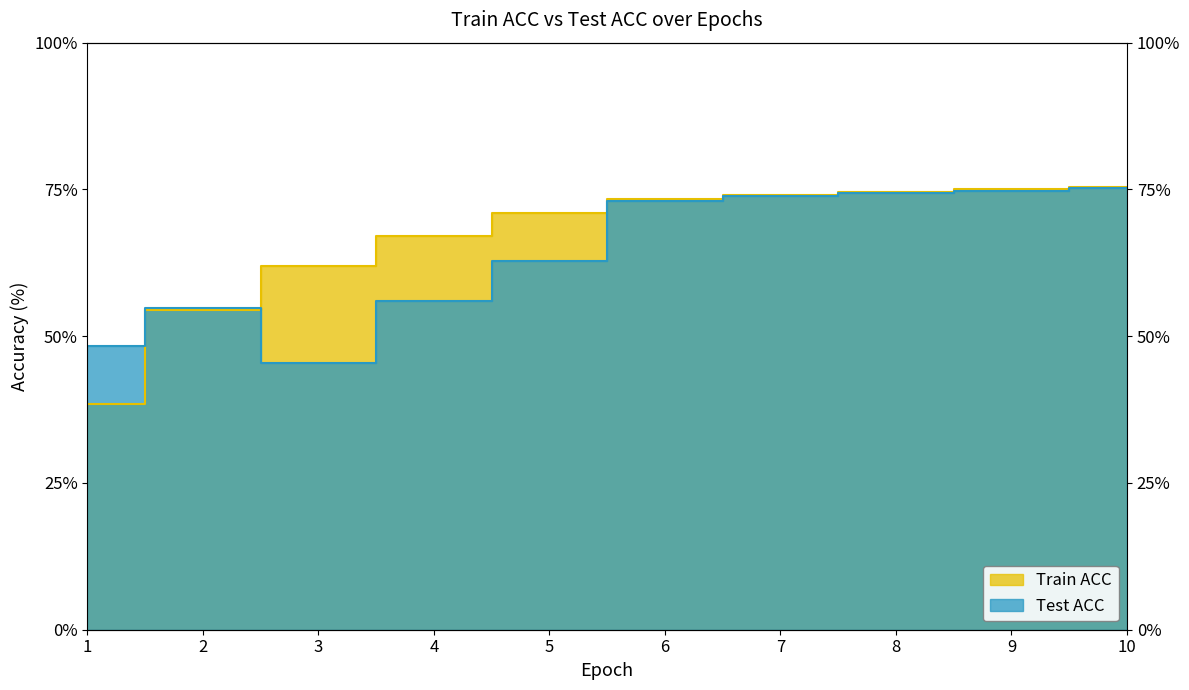

What is the spread (max minus min) of values at 9?

0.5